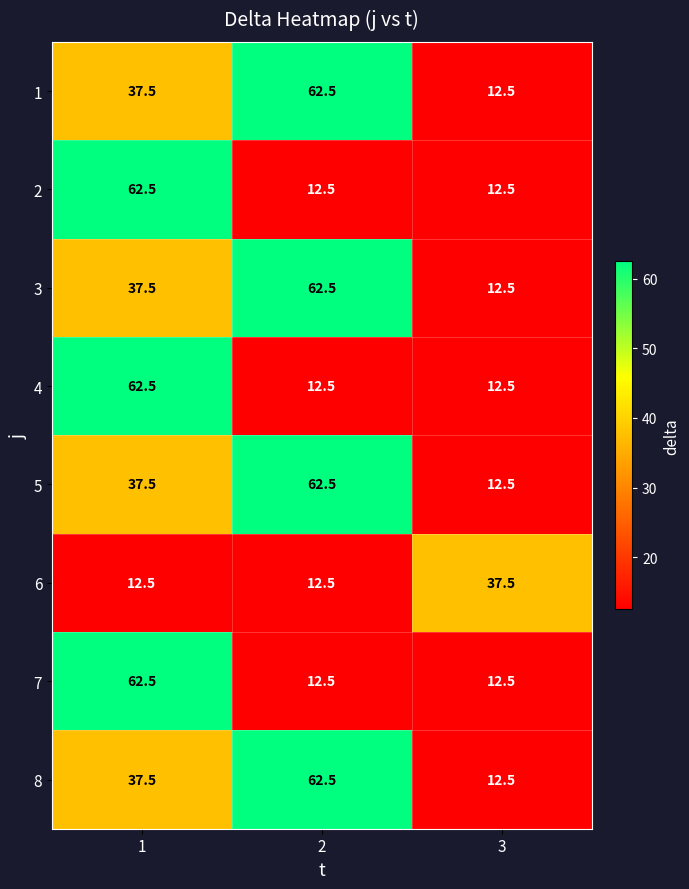

What is the spread (max minus min) of values at 1?

50.0